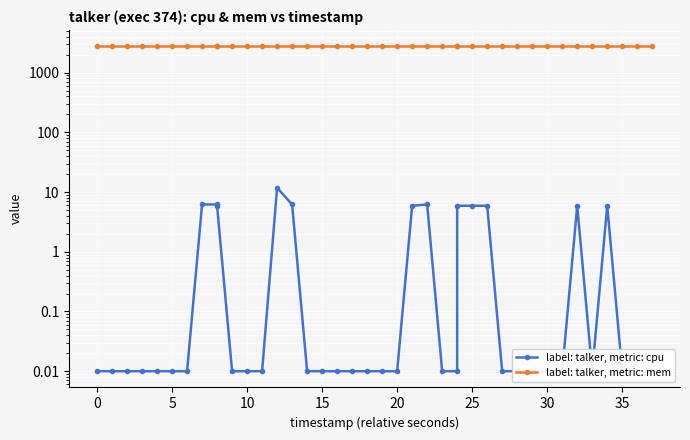

The label: talker, metric: mem series shows 2772.0 at 30. True or false?

True